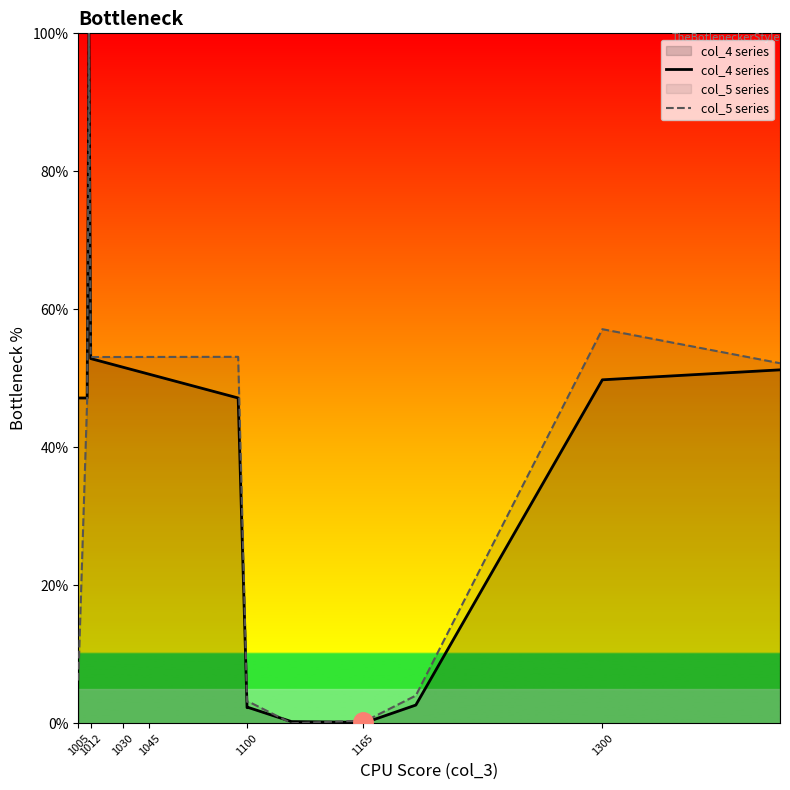

The col_5 series series shows 6.2 at 1005. True or false?

True